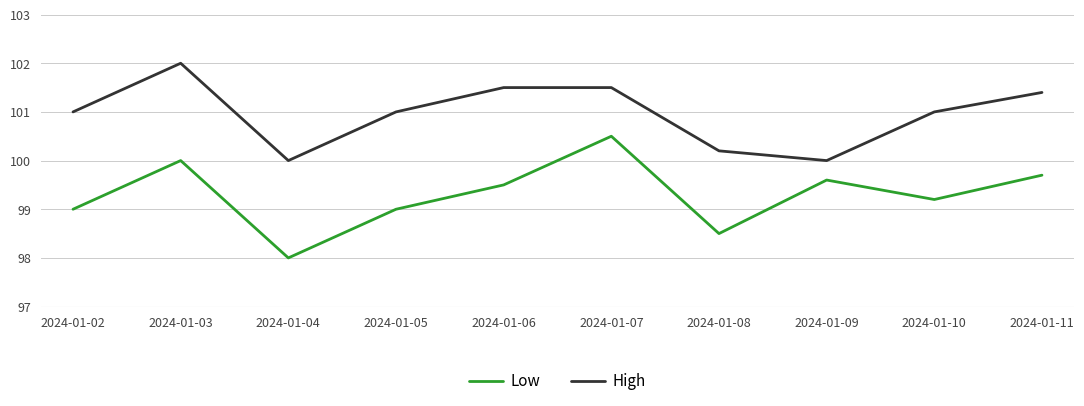

How many lines are shown in the chart?

2